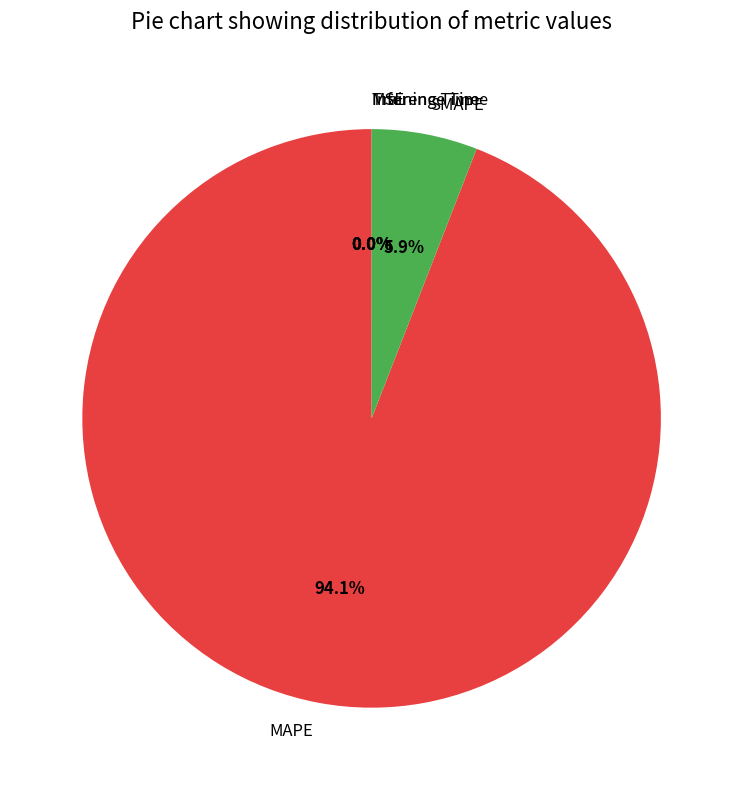

What is the total percentage of MAPE and SMAPE?

100.0%